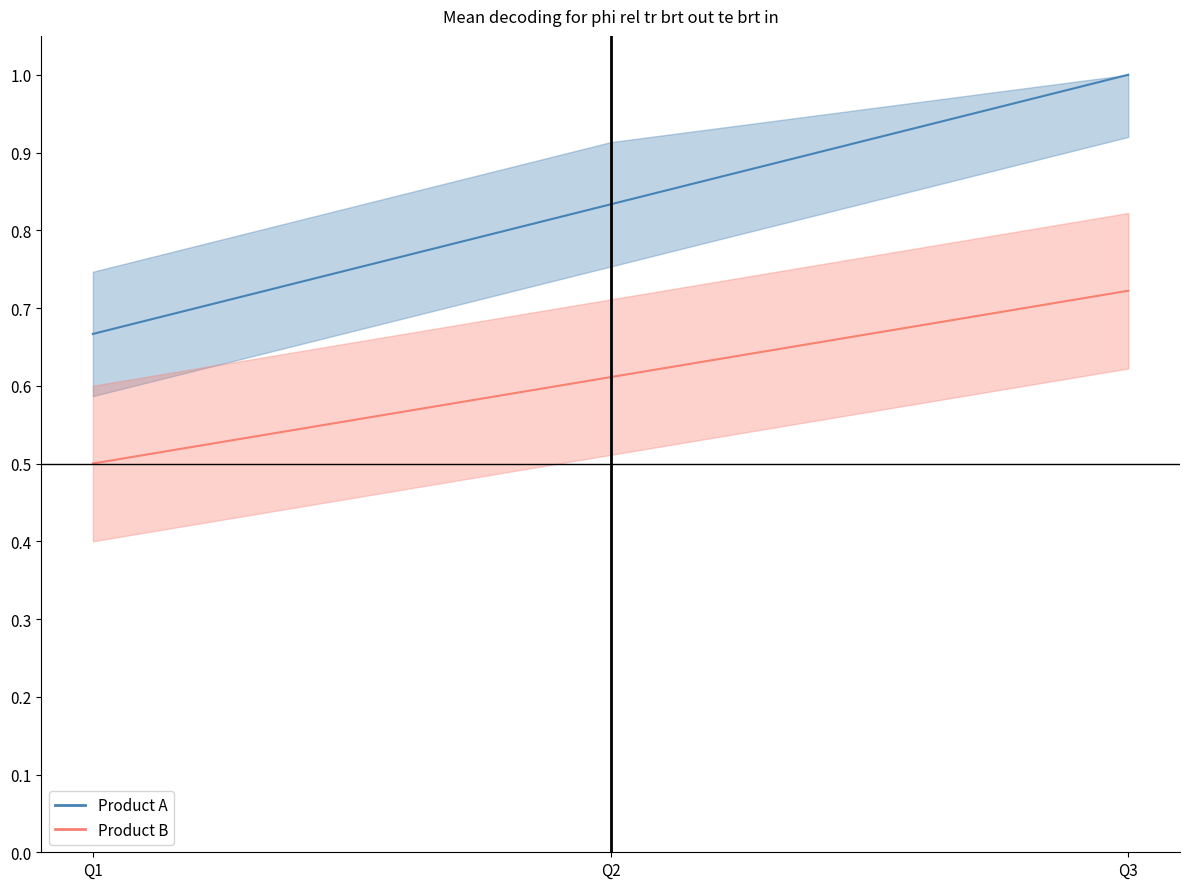

Does the chart display data point markers on the line(s)?

No